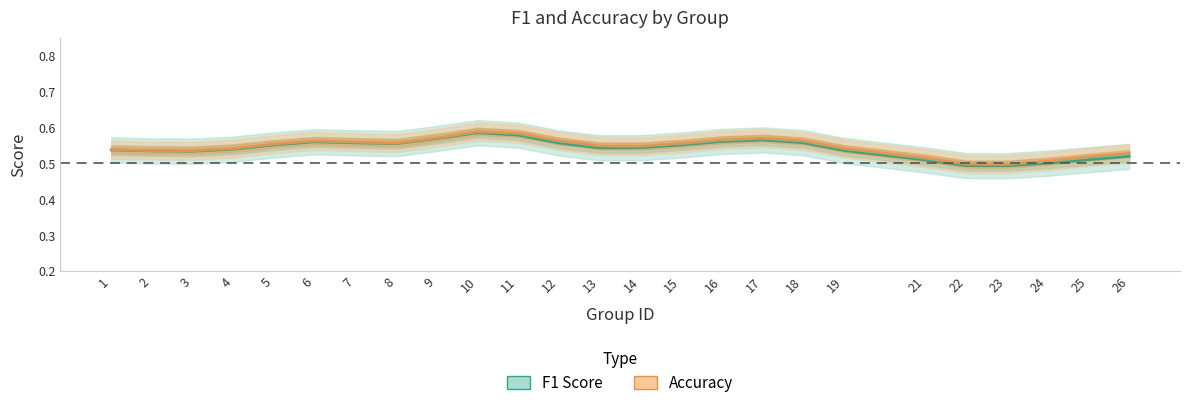

Which category has the lowest value across all series?

23